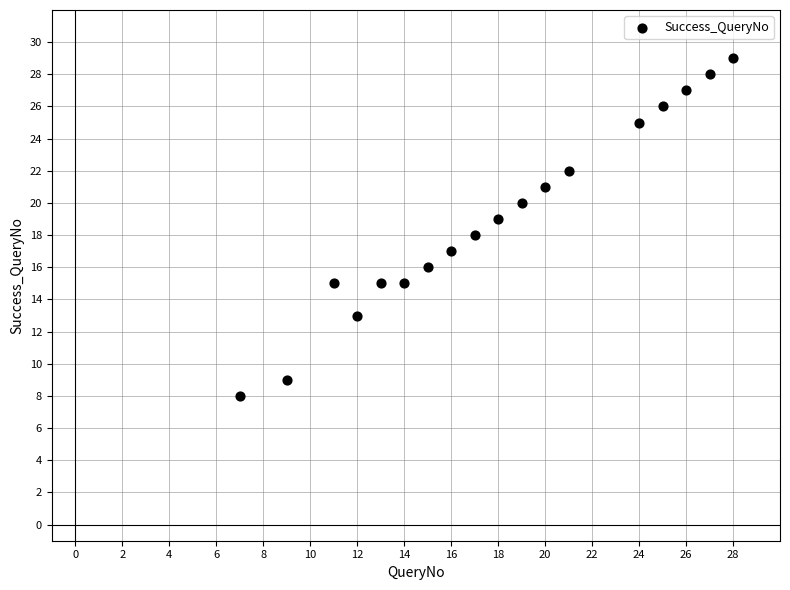

What is the range of Y values (max minus min)?

21